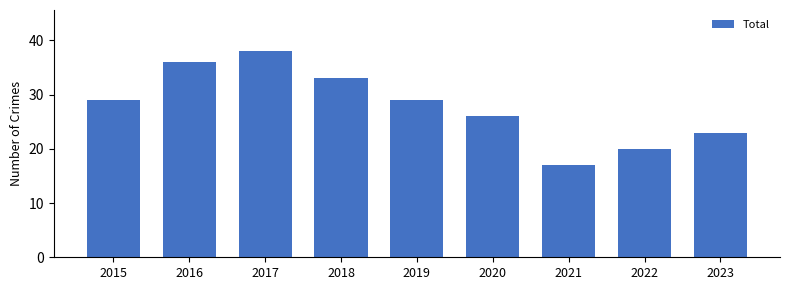

Which category has the lowest value across all series?

2021